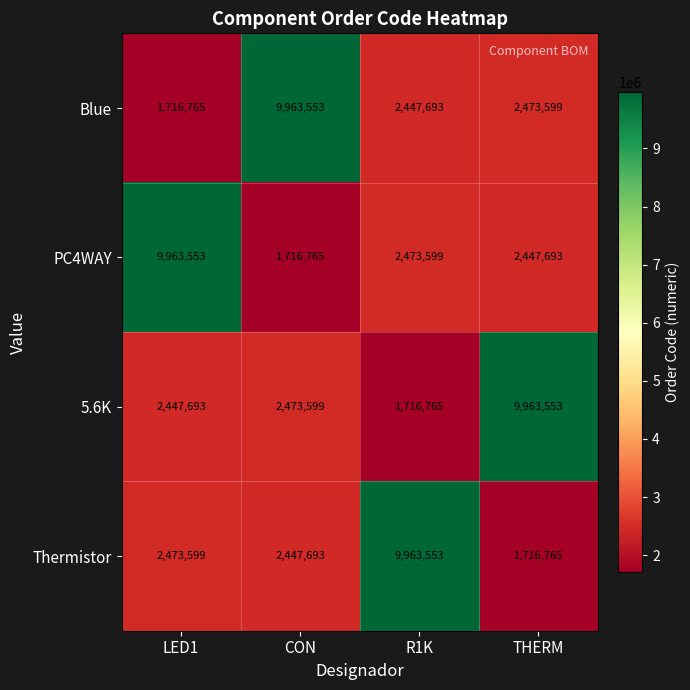

What value does the Blue series have at THERM, to the nearest 50?

2473600